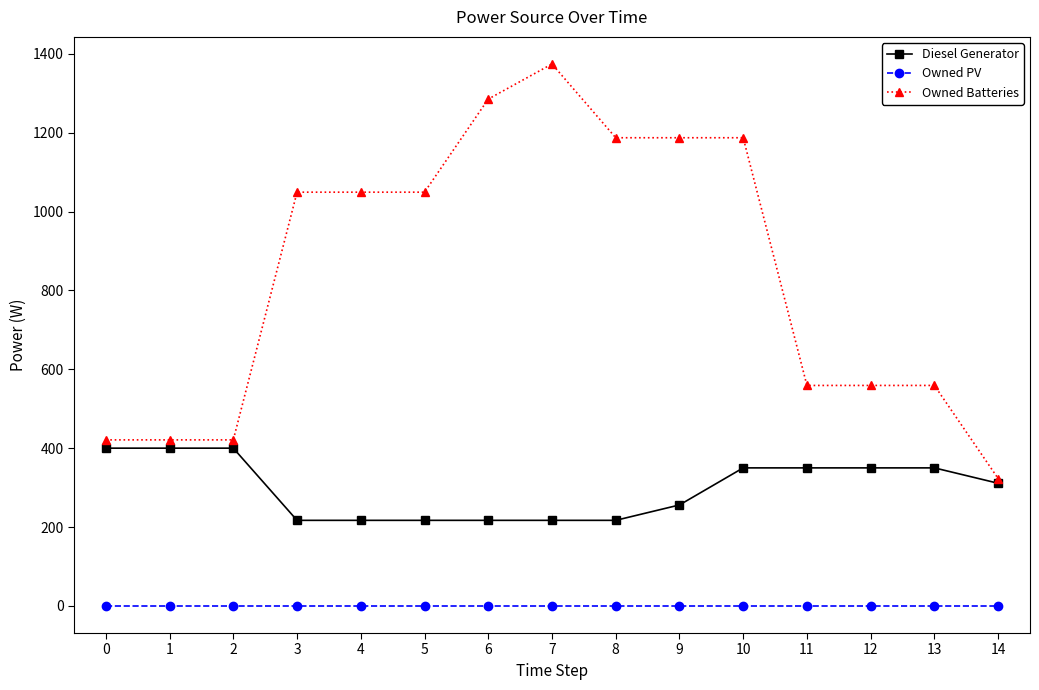

List the series in order of their peak value, highest first.

Owned Batteries, Diesel Generator, Owned PV